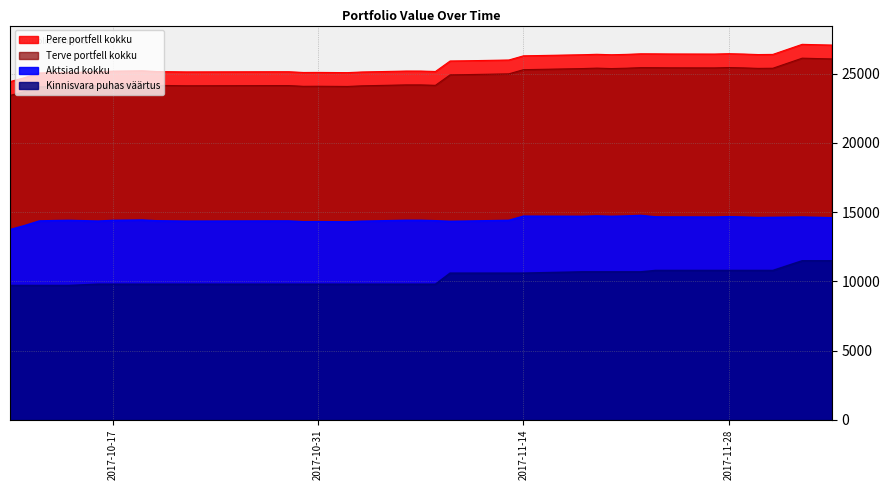

In Pere portfell kokku, how many points are higher than both neighbors (excluding endpoints)?

7